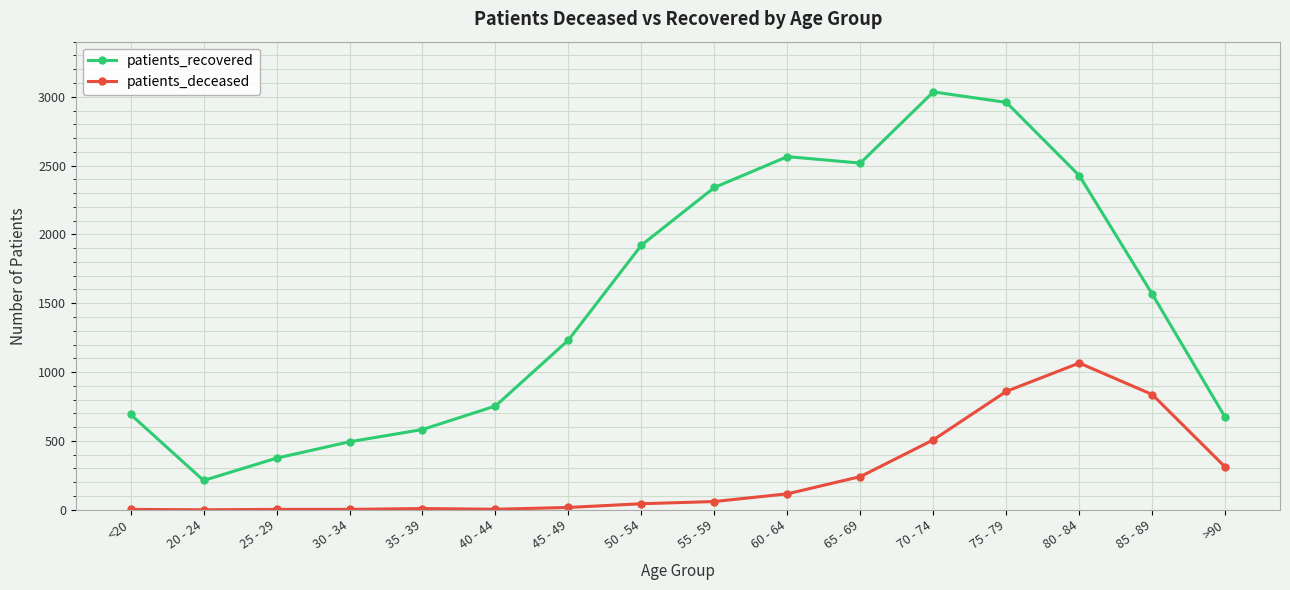

Is the value of patients_deceased at 65 - 69 greater than the value of patients_recovered at 85 - 89?

No